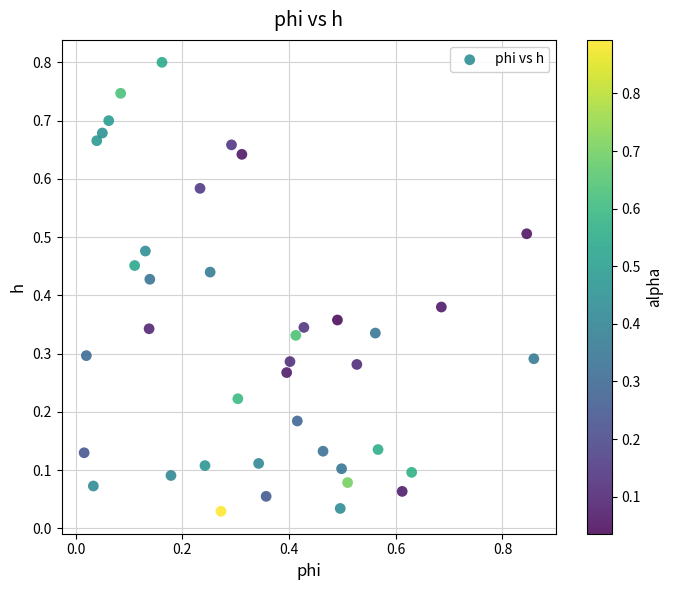

What is the range of Y values (max minus min)?

0.8